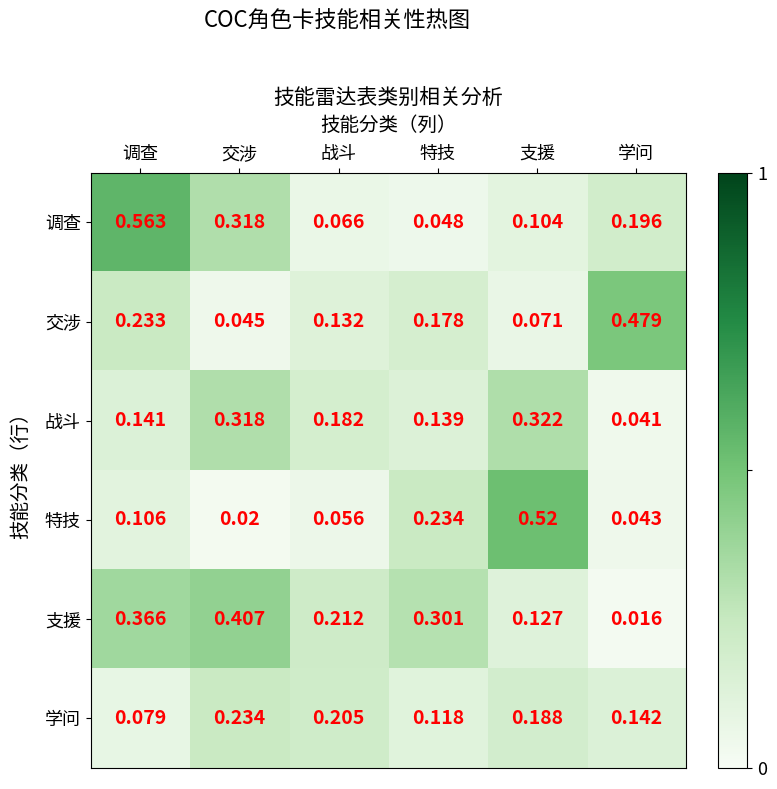

Between 调查 and 支援, which series saw the biggest shift?

调查